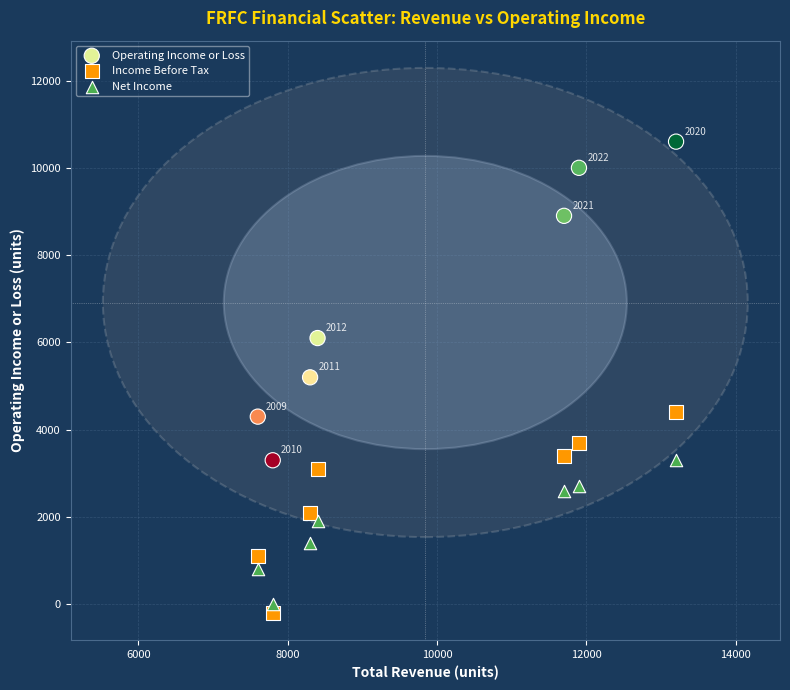

Across all data points, what is the range of X values (max minus min)?

5600